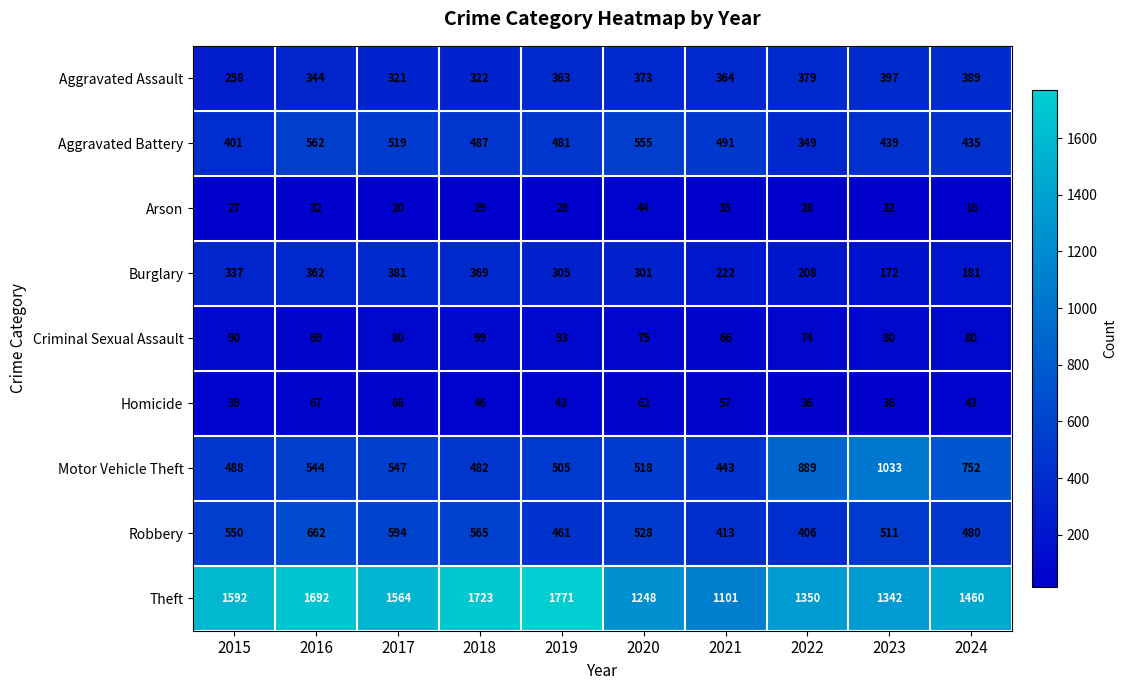

What is the difference between the second highest and second lowest values in the Burglary series?

188